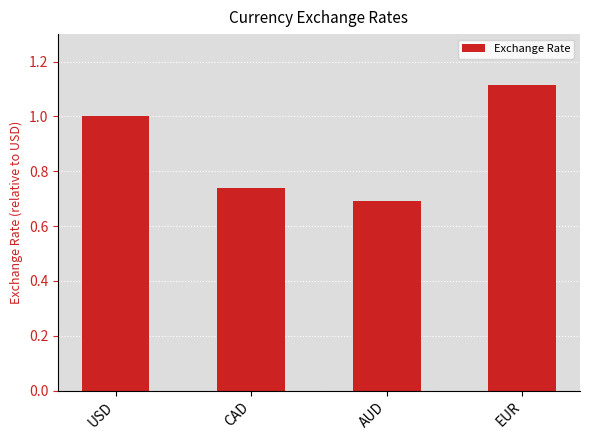

What is the difference between the second highest and minimum values?

0.3